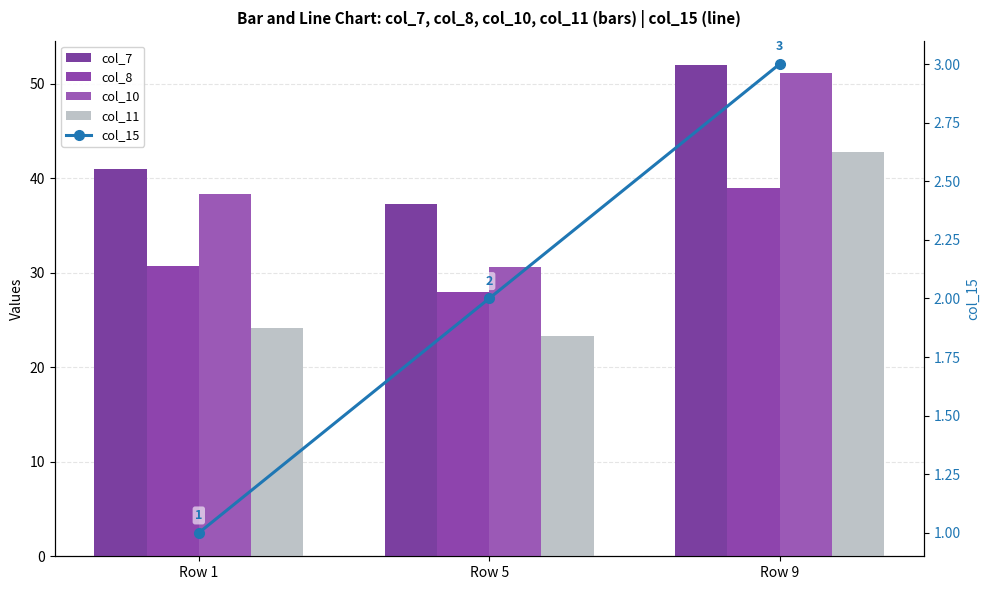

Which category has the highest value across all series?

Row 9